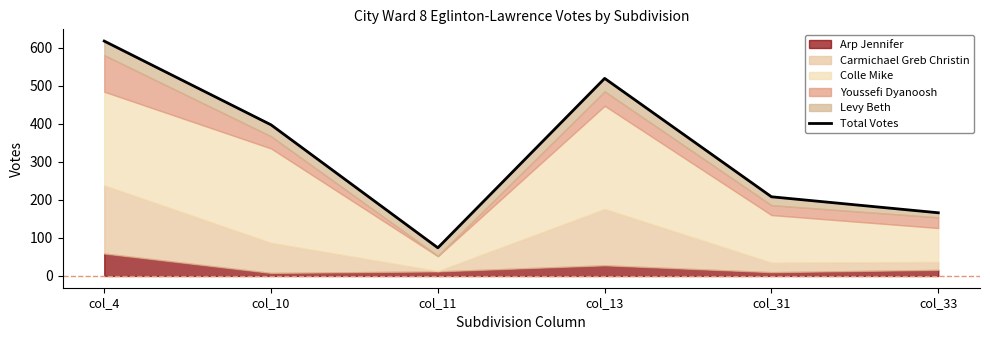

Reading right to left, list all the values displayed in this chart.

col_33=166	col_31=208	col_13=519	col_11=74	col_10=397	col_4=617